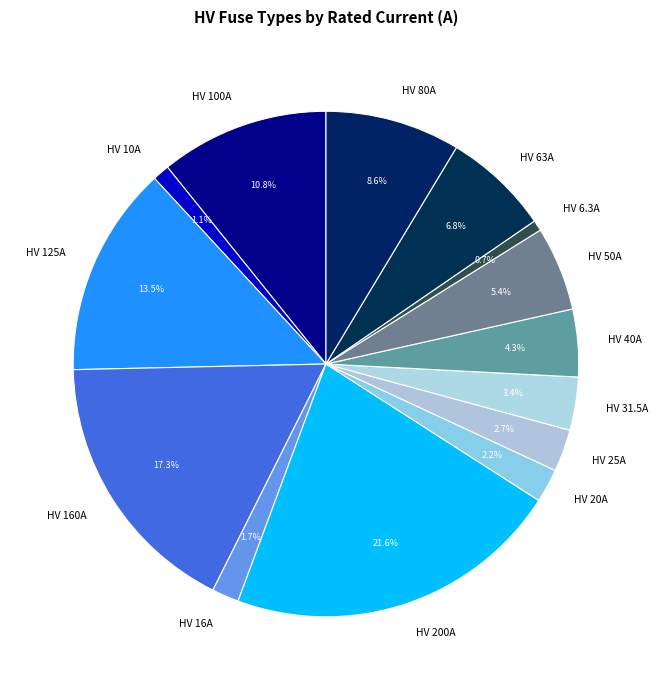

How much of the chart is everything except HV 63A?

93.2%